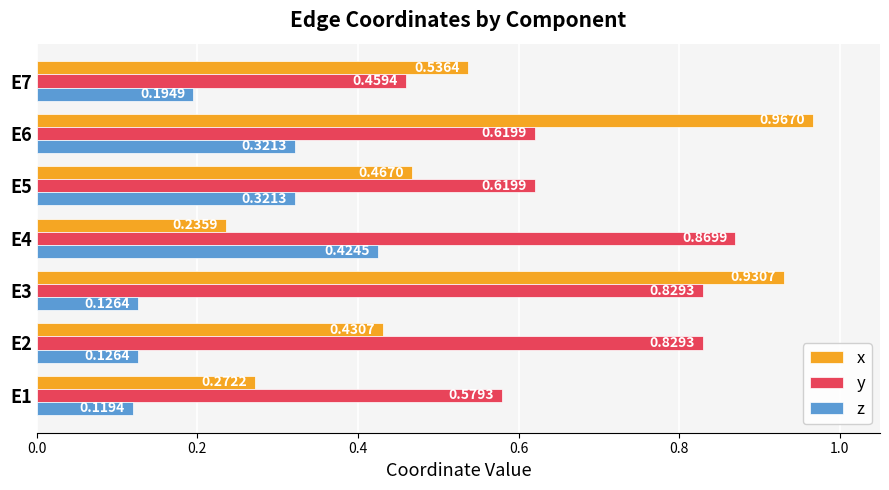

At how many categories does at least one series exceed 0?

7